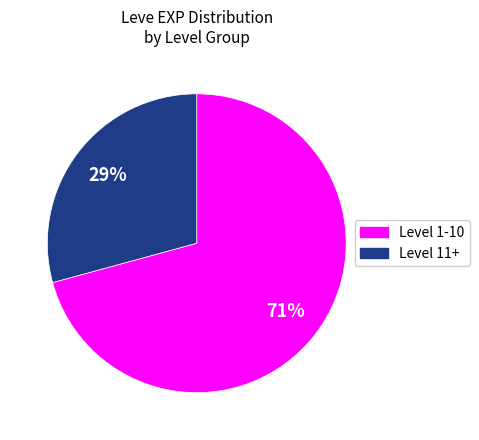

To the nearest percent, what is the average slice percentage?

50%